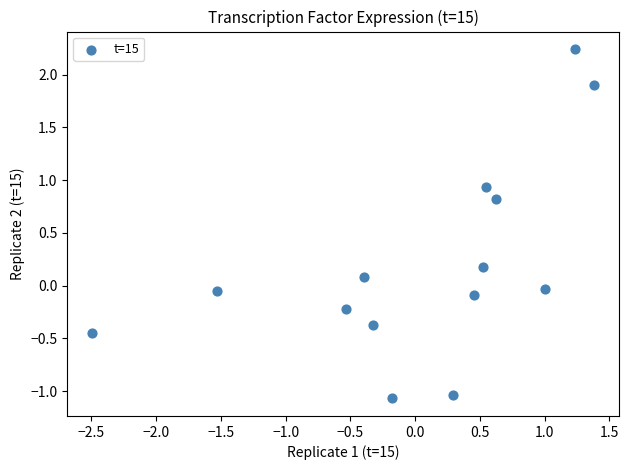

What is the range of Y values (max minus min)?

3.3